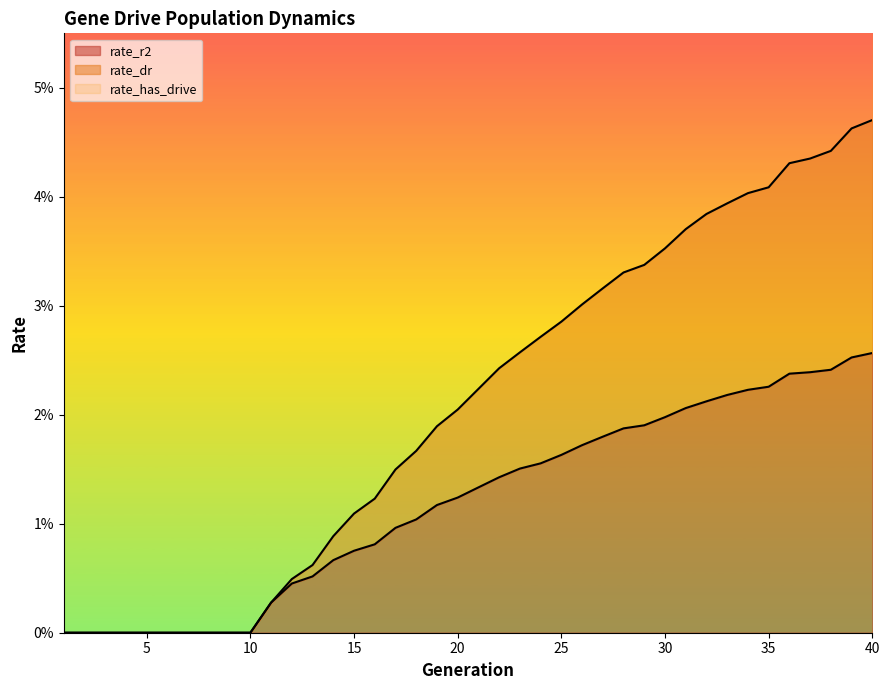

True or false: rate_has_drive and rate_dr intersect in this chart.

False